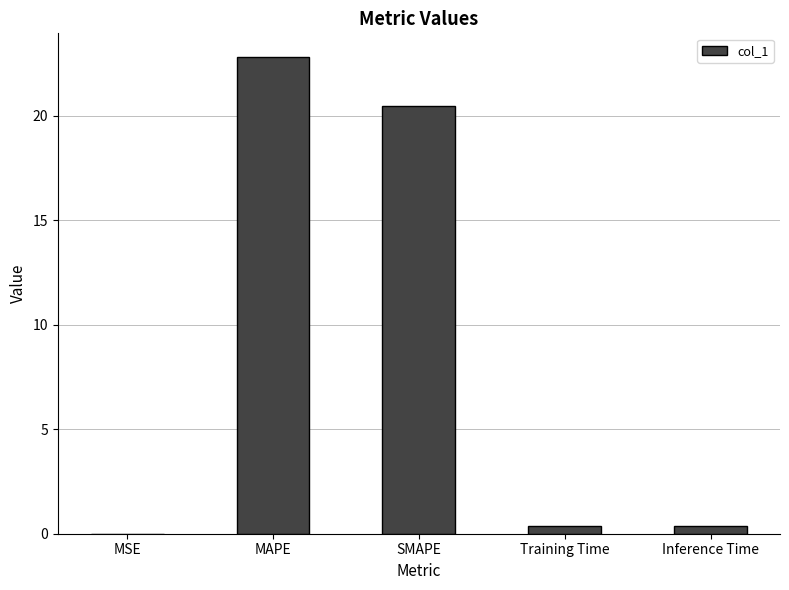

What is the greatest value displayed?

22.8